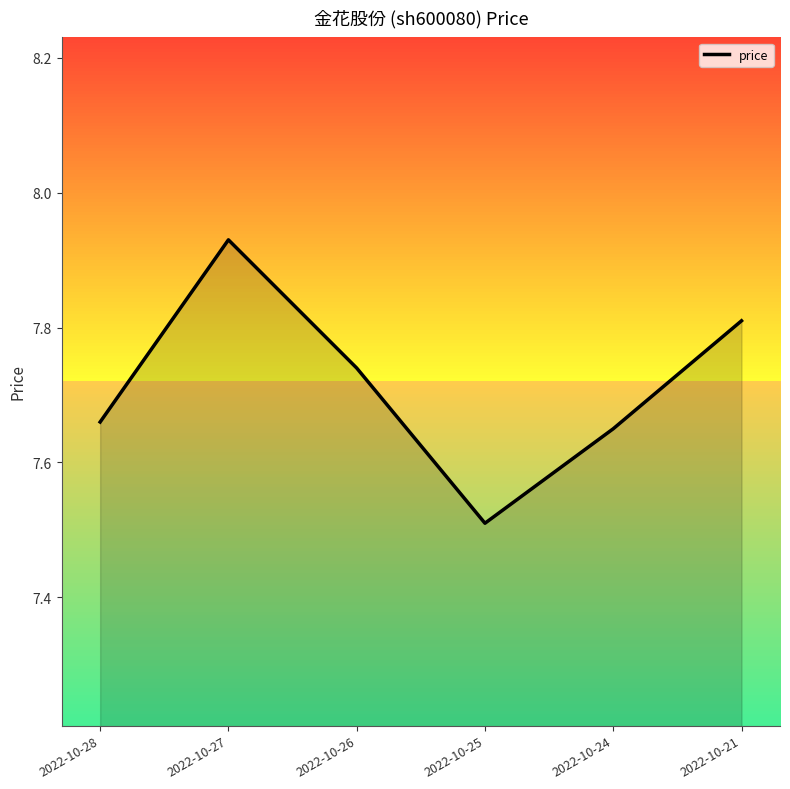

Rank the categories by value from lowest to highest.

2022-10-25, 2022-10-24, 2022-10-28, 2022-10-26, 2022-10-21, 2022-10-27